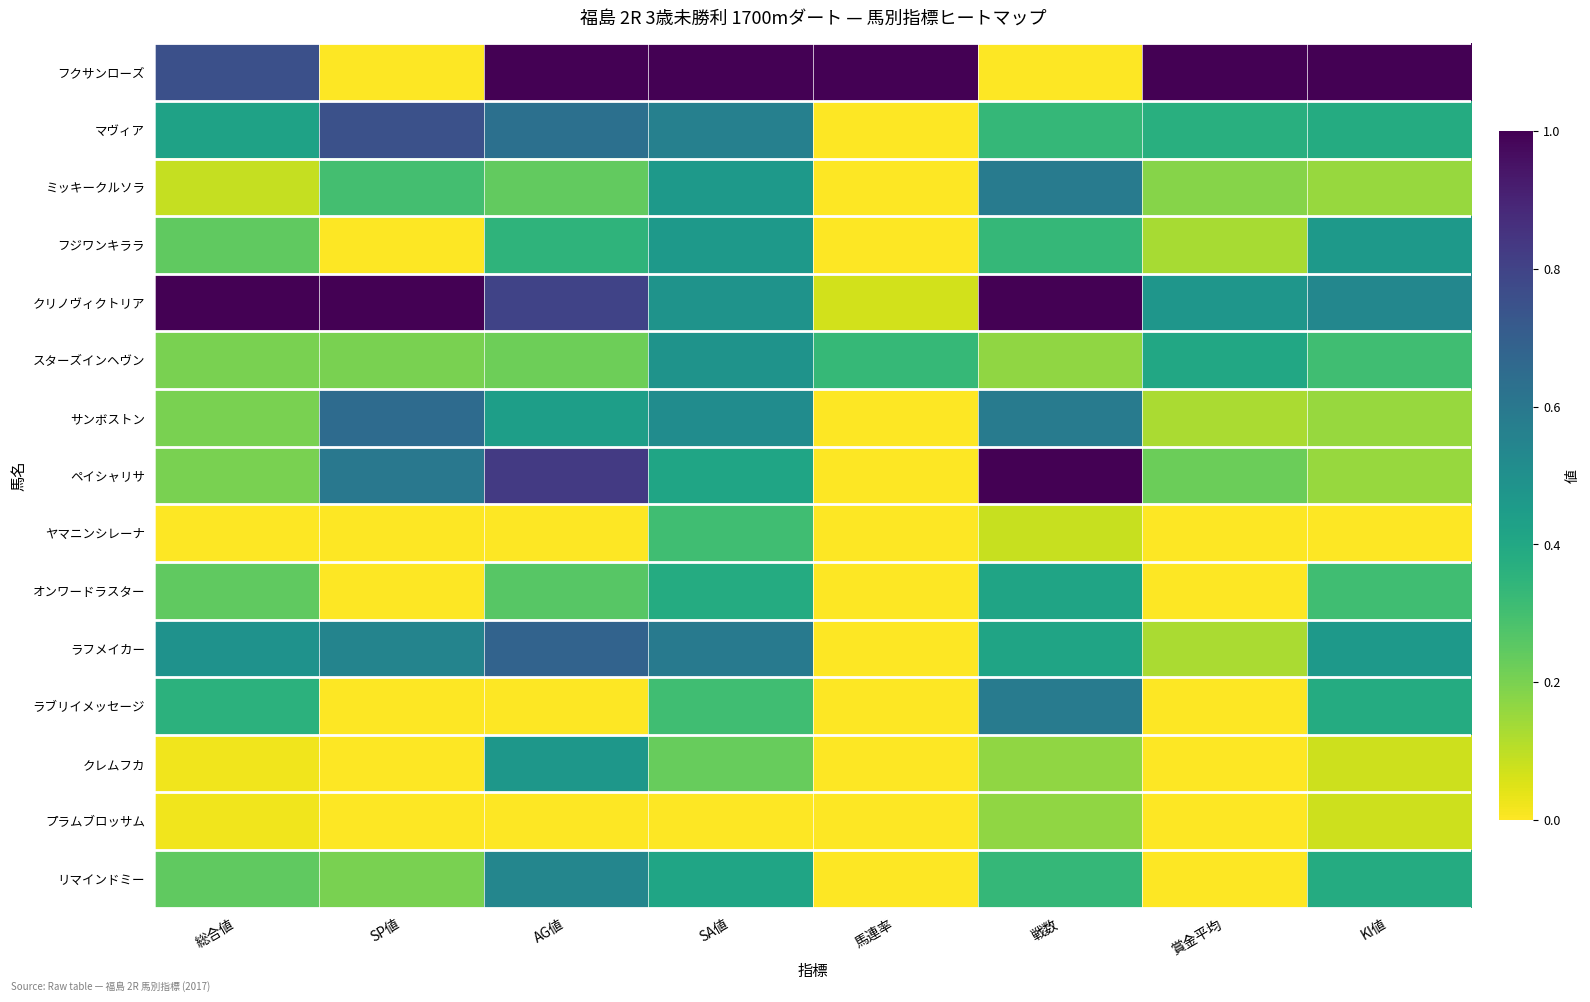

Which series has the largest range (max minus min)?

フクサンローズ